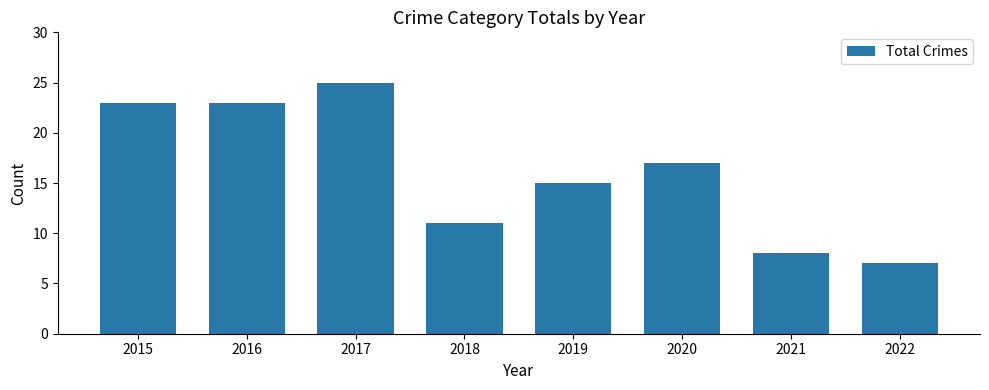

What is the maximum value shown in the chart?

25